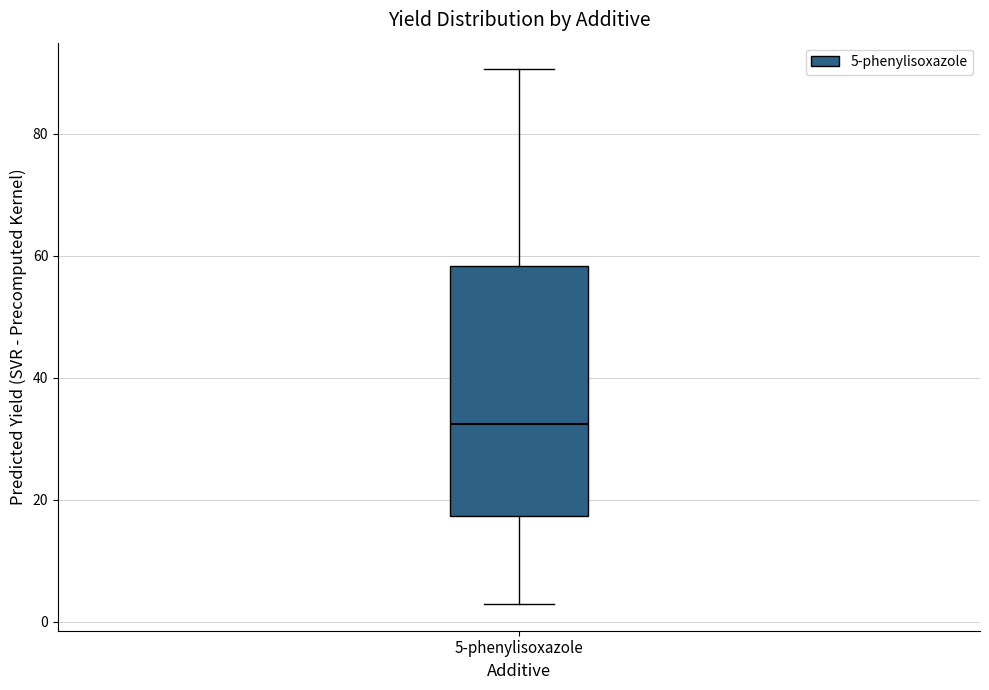

Transcribe this box plot: give where the median line is, the range the box spans, and where the two whiskers end, as read against the y-axis. The values are not printed on the chart, so give them approximately, as read against the axis.

median 32, box 18 to 58, whiskers 2 to 90